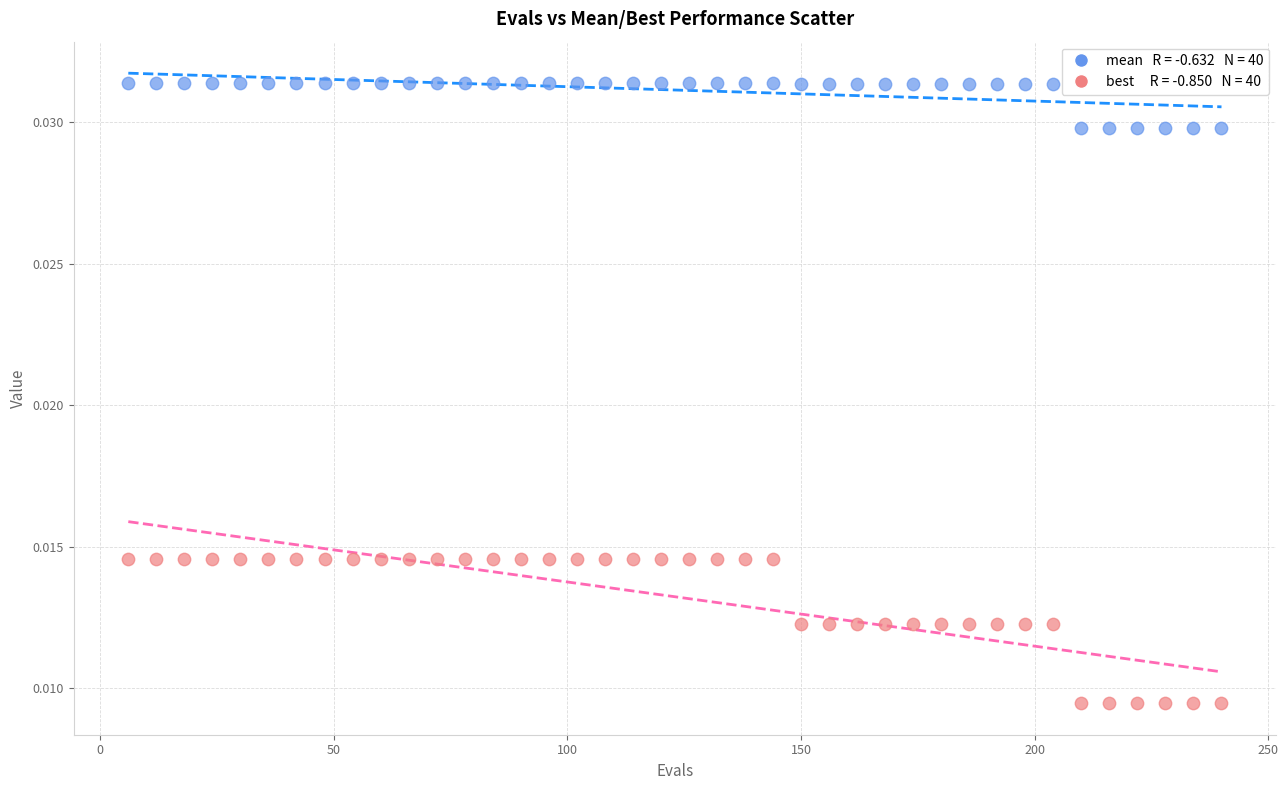

Across all data points, what is the range of X values (max minus min)?

234.0